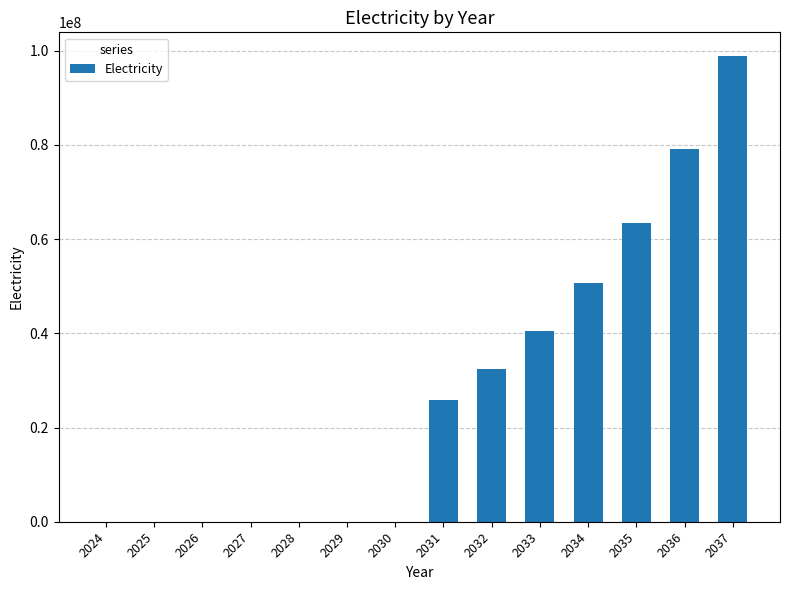

Reading left to right, extract all data points from this chart.

2024=0.0	2025=0.0	2026=0.0	2027=0.0	2028=0.0	2029=0.0	2030=0.0	2031=25940733.9	2032=32425917.3	2033=40532396.6	2034=50665495.8	2035=63331869.8	2036=79164837.2	2037=98956046.5